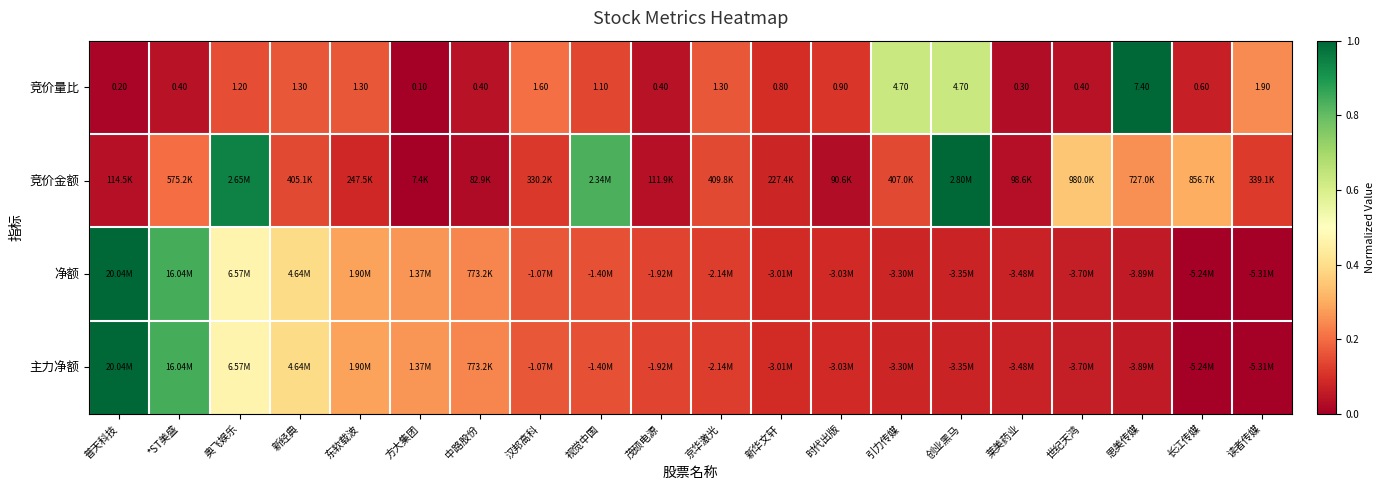

At which category is the sum across all series the highest?

普天科技